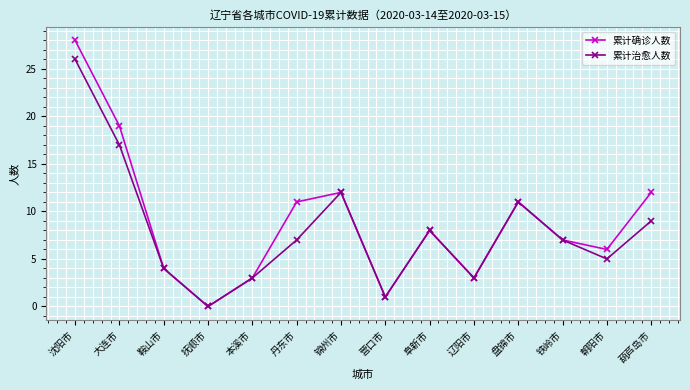

Where is 累计治愈人数 nearest to the value 13?

锦州市